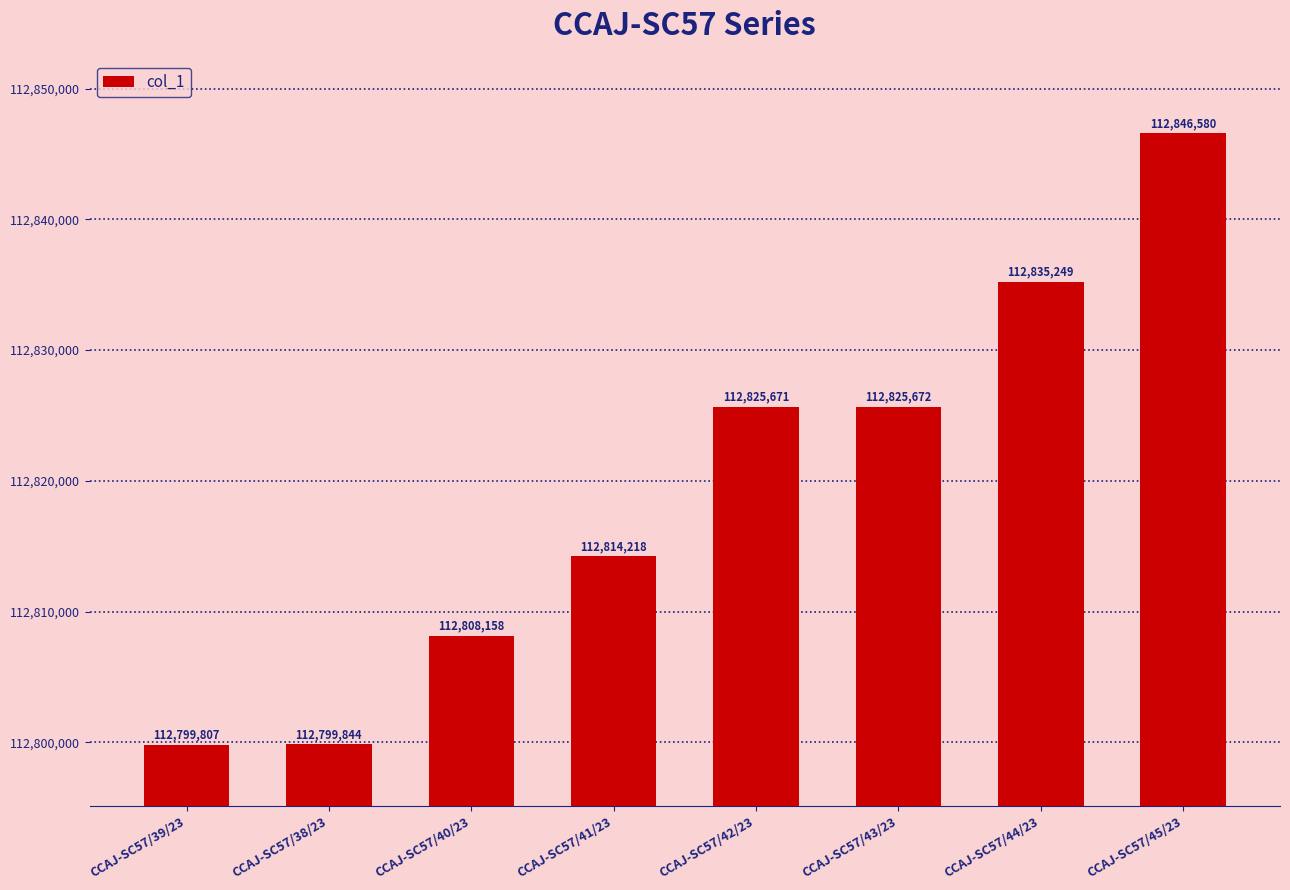

True or false: the data shows 112808158 at CCAJ-SC57/40/23.

True